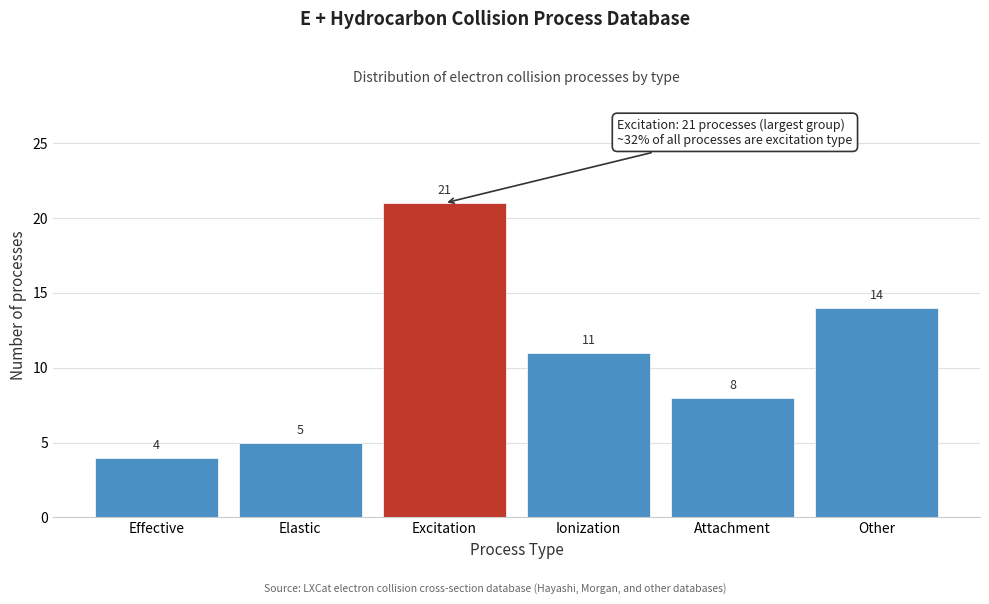

Reading right to left, what are all the values shown in this chart?

14	8	11	21	5	4